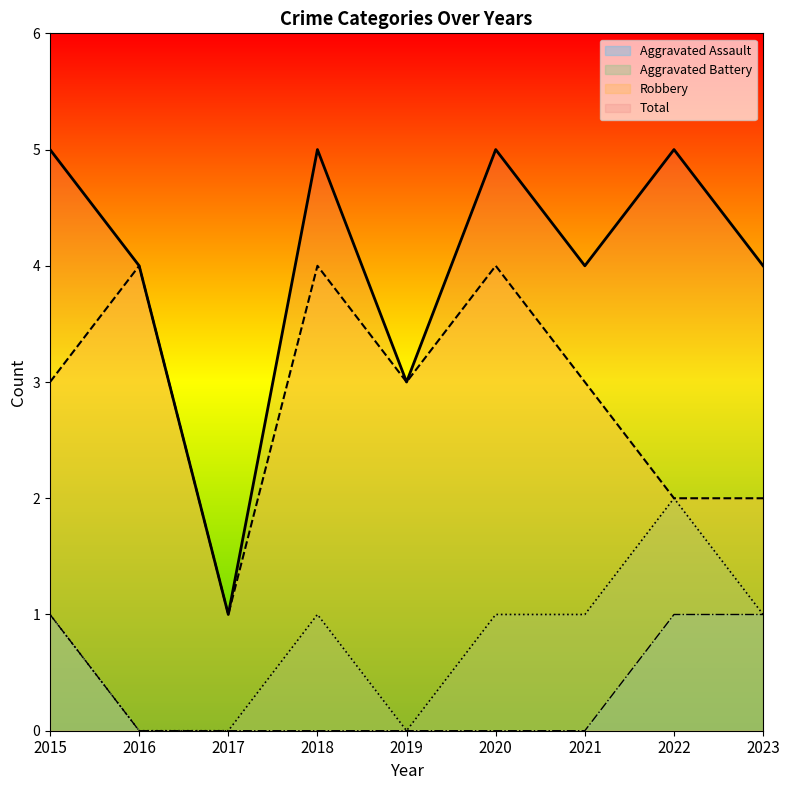

Which series has the largest range (max minus min)?

Total